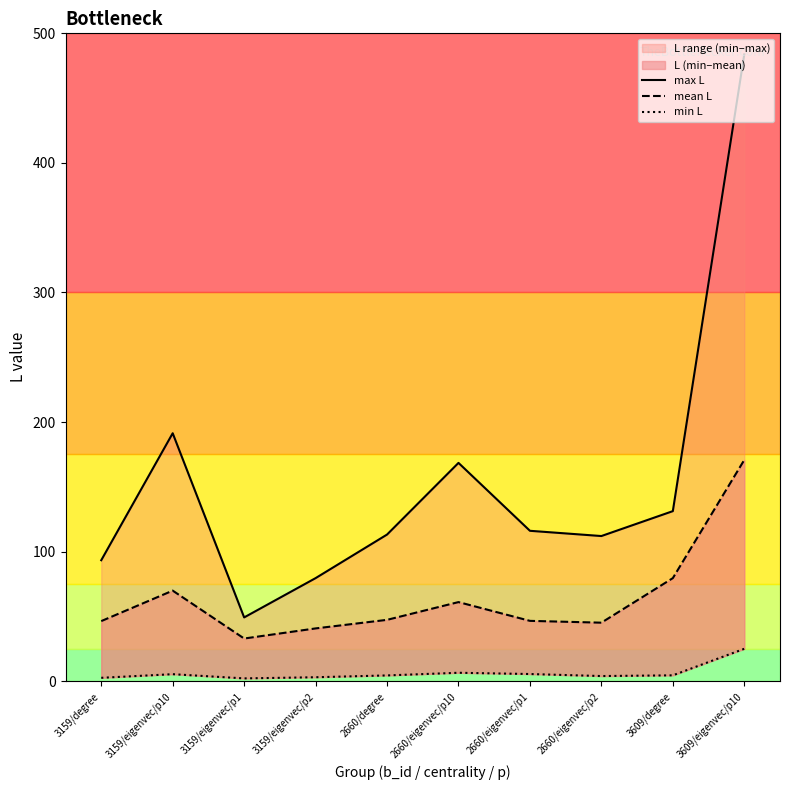

In max L, how many points are higher than both neighbors (excluding endpoints)?

2